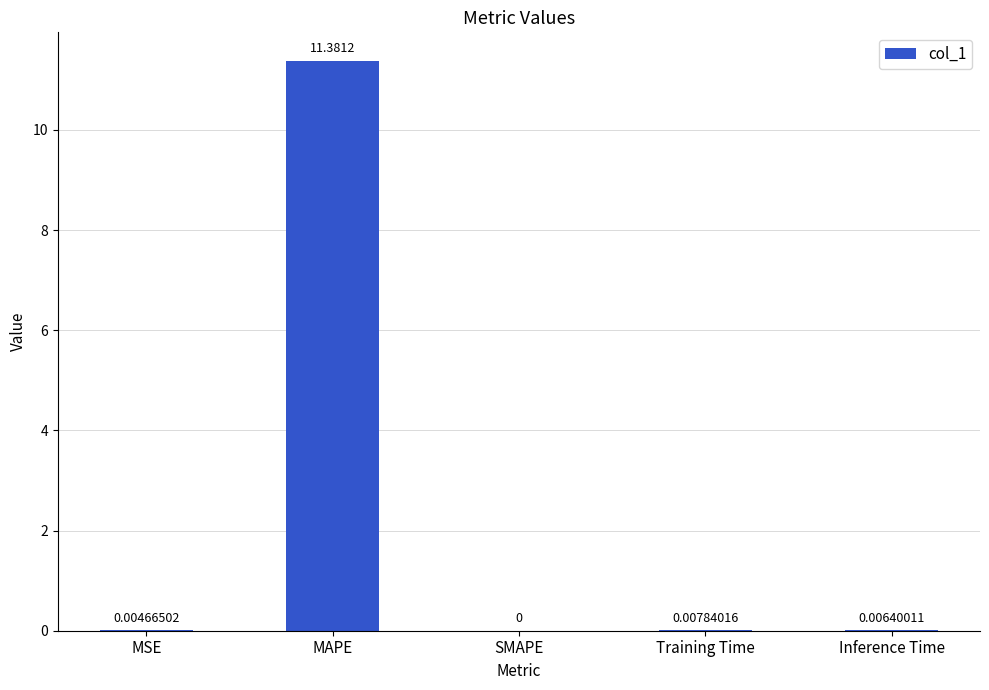

At which label is the value closest to 5?

Training Time